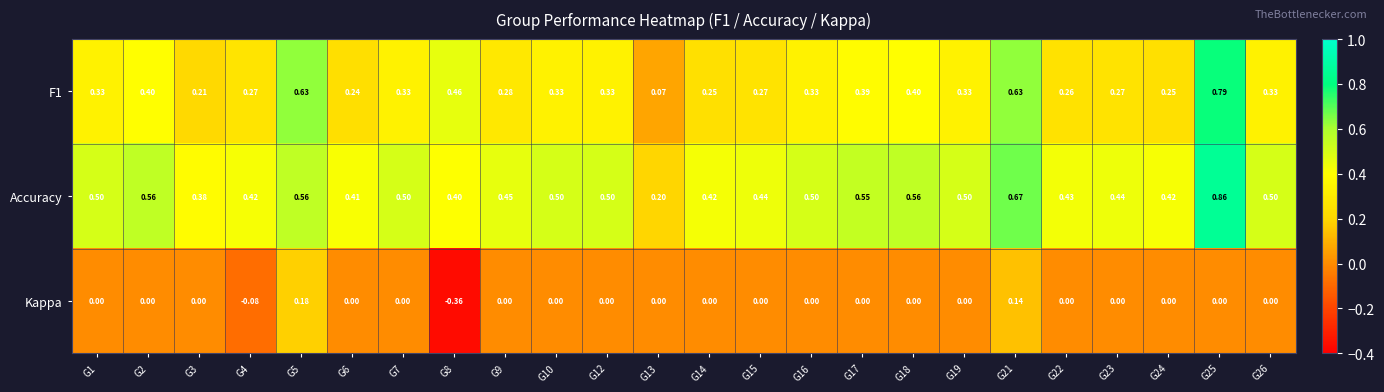

Between G13 and G14, which series saw the biggest shift?

Accuracy